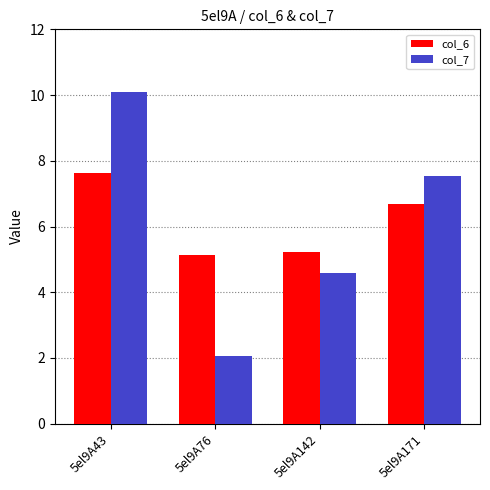

What is the difference between the maximum and minimum values in the col_6 series?

2.5